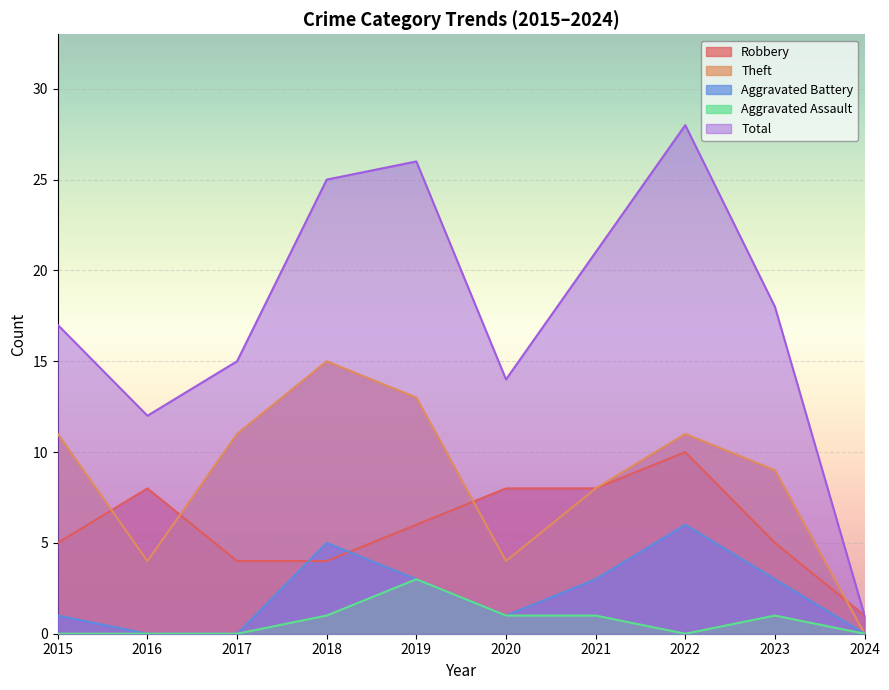

Which series has the largest range (max minus min)?

Total